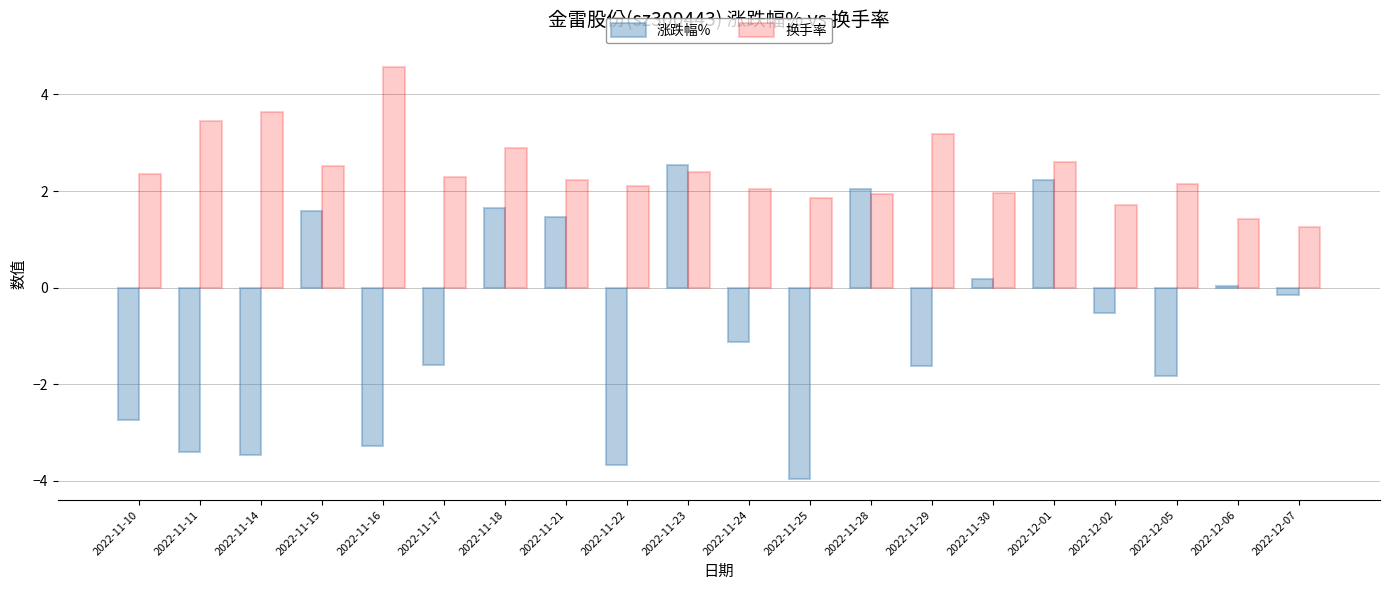

What is the difference between the maximum and minimum values in the 换手率 series?

3.3